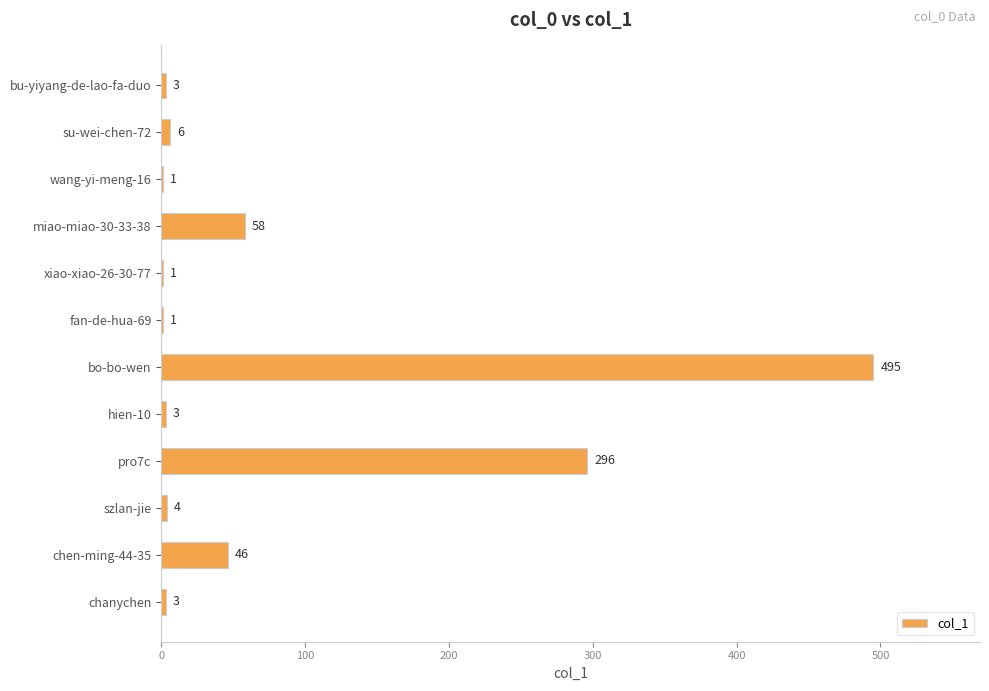

What is the sum of the values at wang-yi-meng-16 and miao-miao-30-33-38?

59